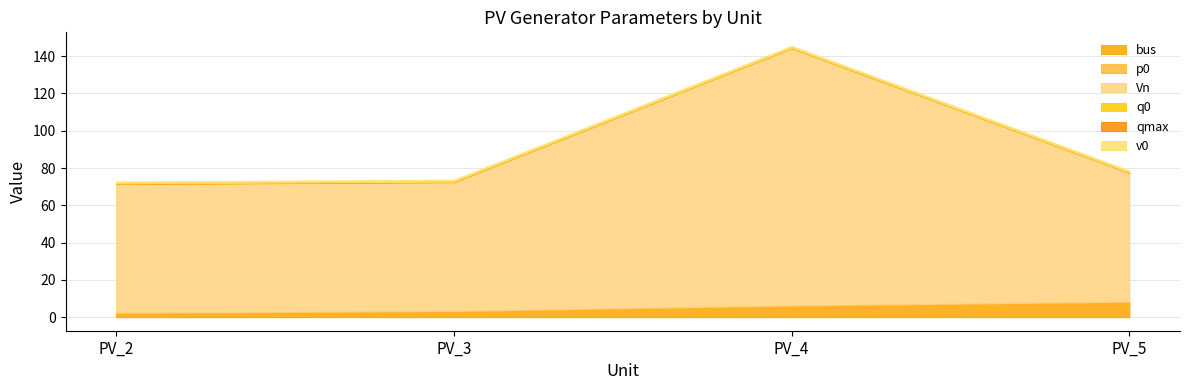

At which label does v0 reach its minimum?

PV_3